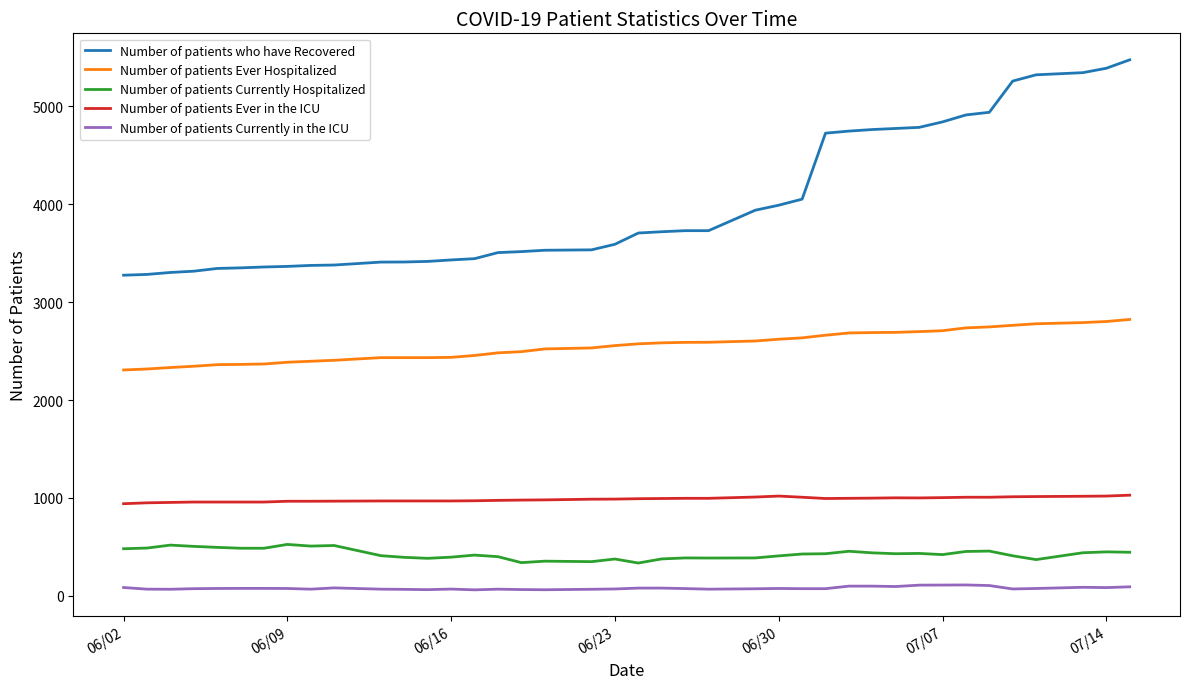

What is the difference between the maximum and minimum values in the Number of patients Ever Hospitalized series?

516